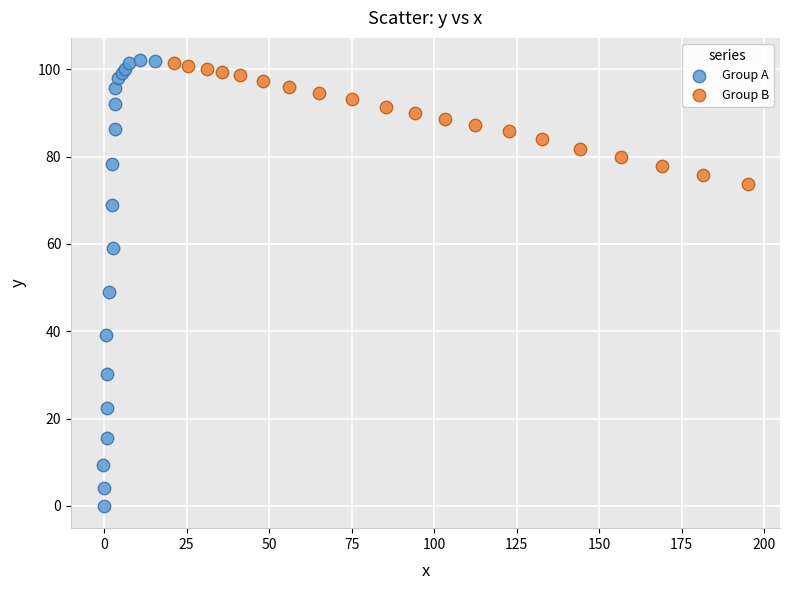

Which series has the widest spread of Y values?

Group A